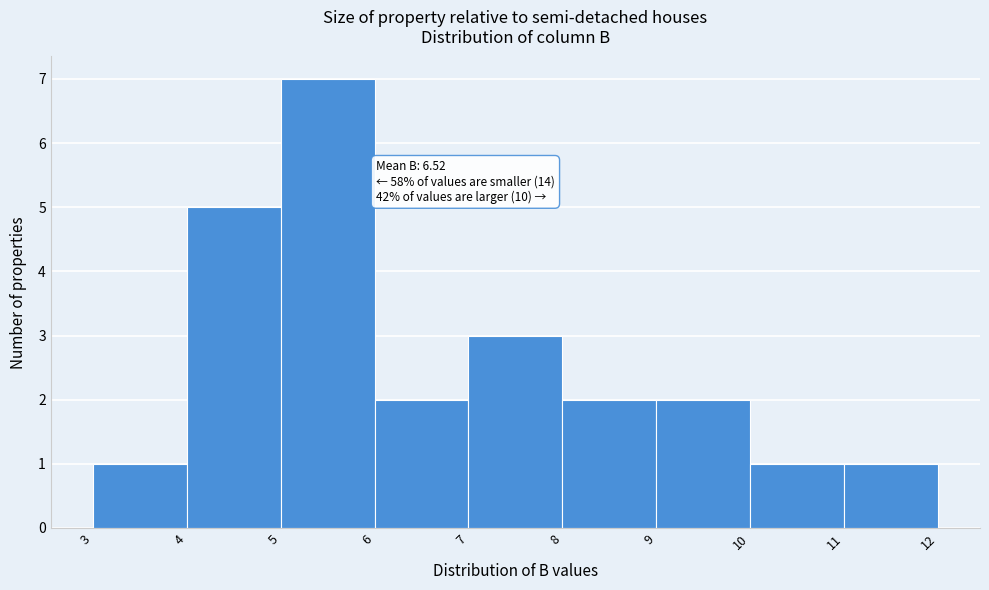

Which range on the x-axis has the tallest bar?

5 to 6